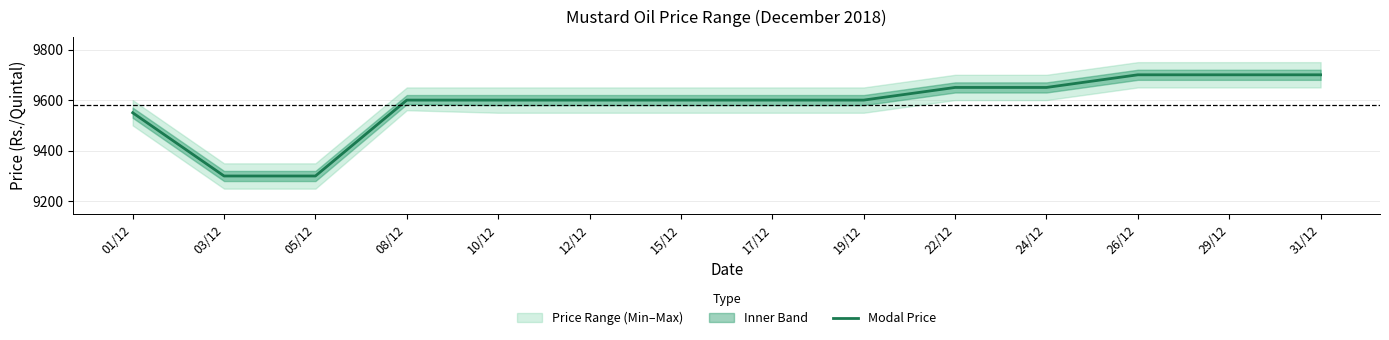

What is the sum of the values at 01/12 and 08/12?

19150